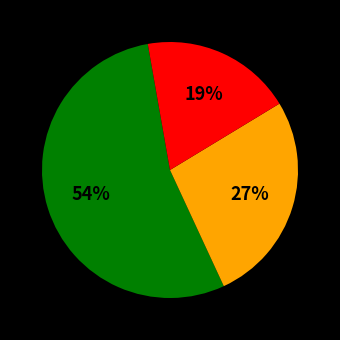

To the nearest percent, what is the average slice percentage?

33%